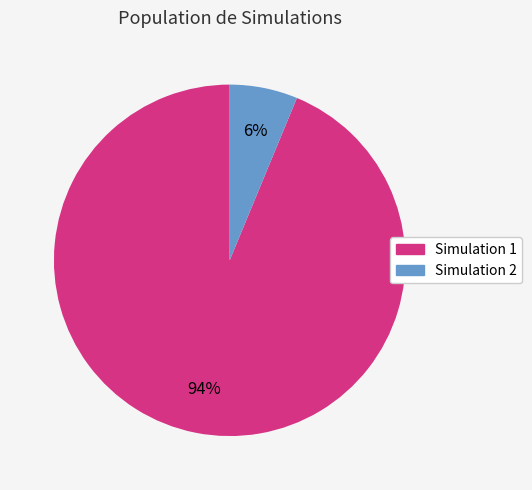

Is there any slice that represents more than half of the pie?

Yes